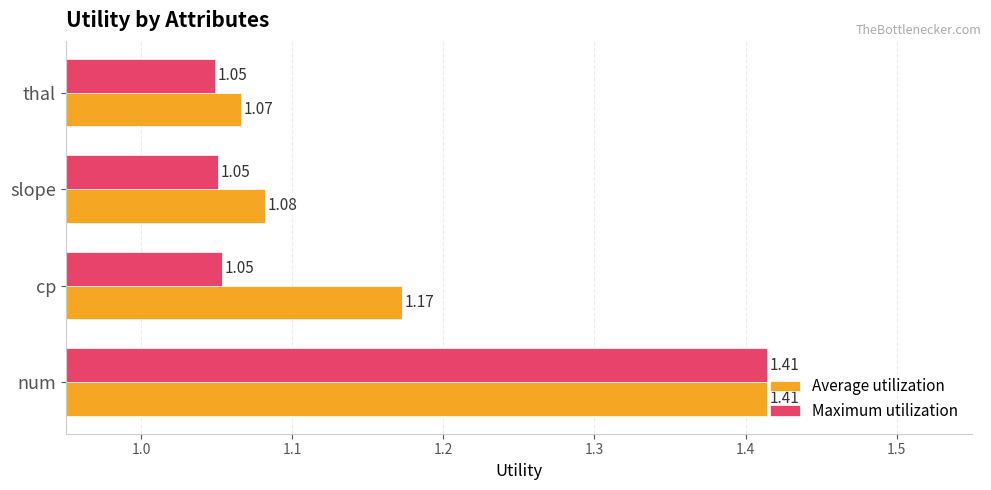

Count the Average utilization values in the range 1 to 2.

4